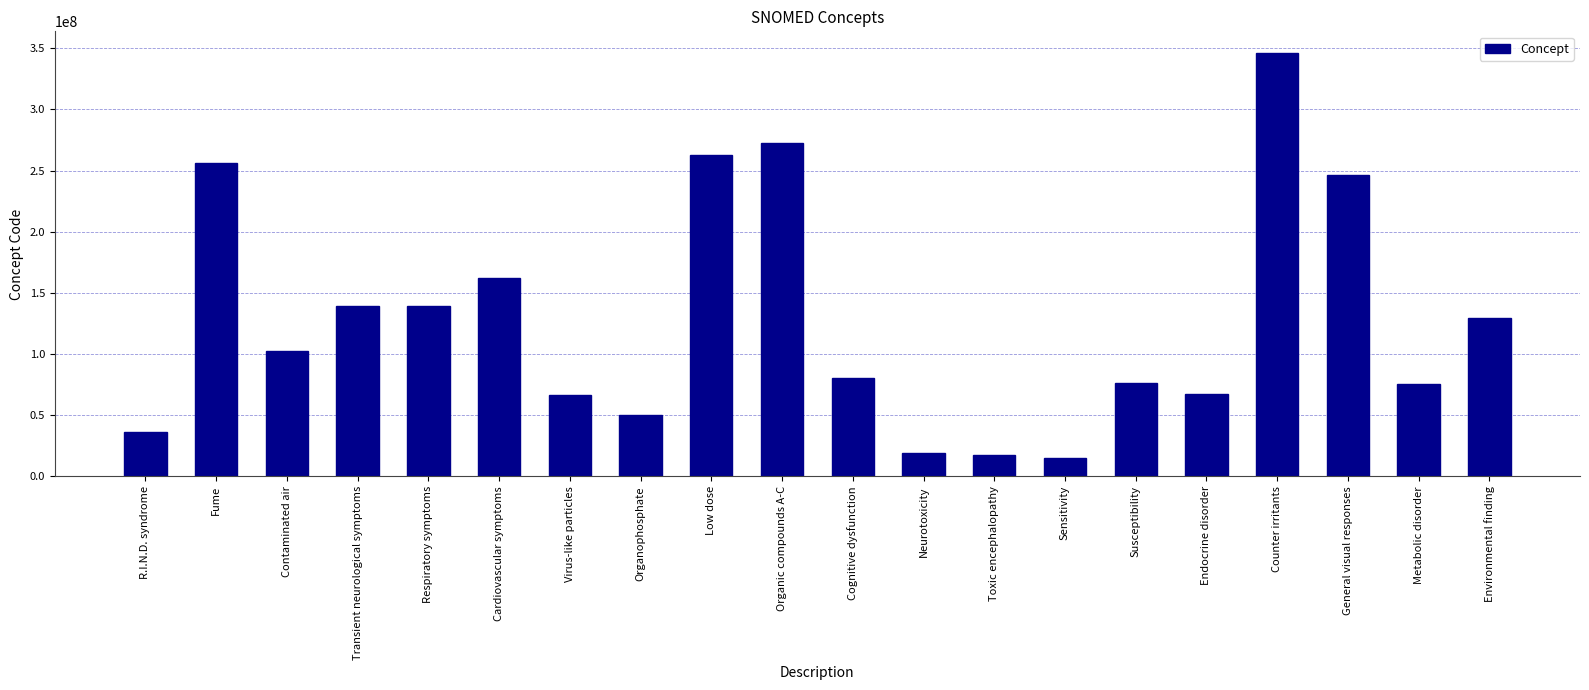

The value at Respiratory symptoms is 195116494. True or false?

False